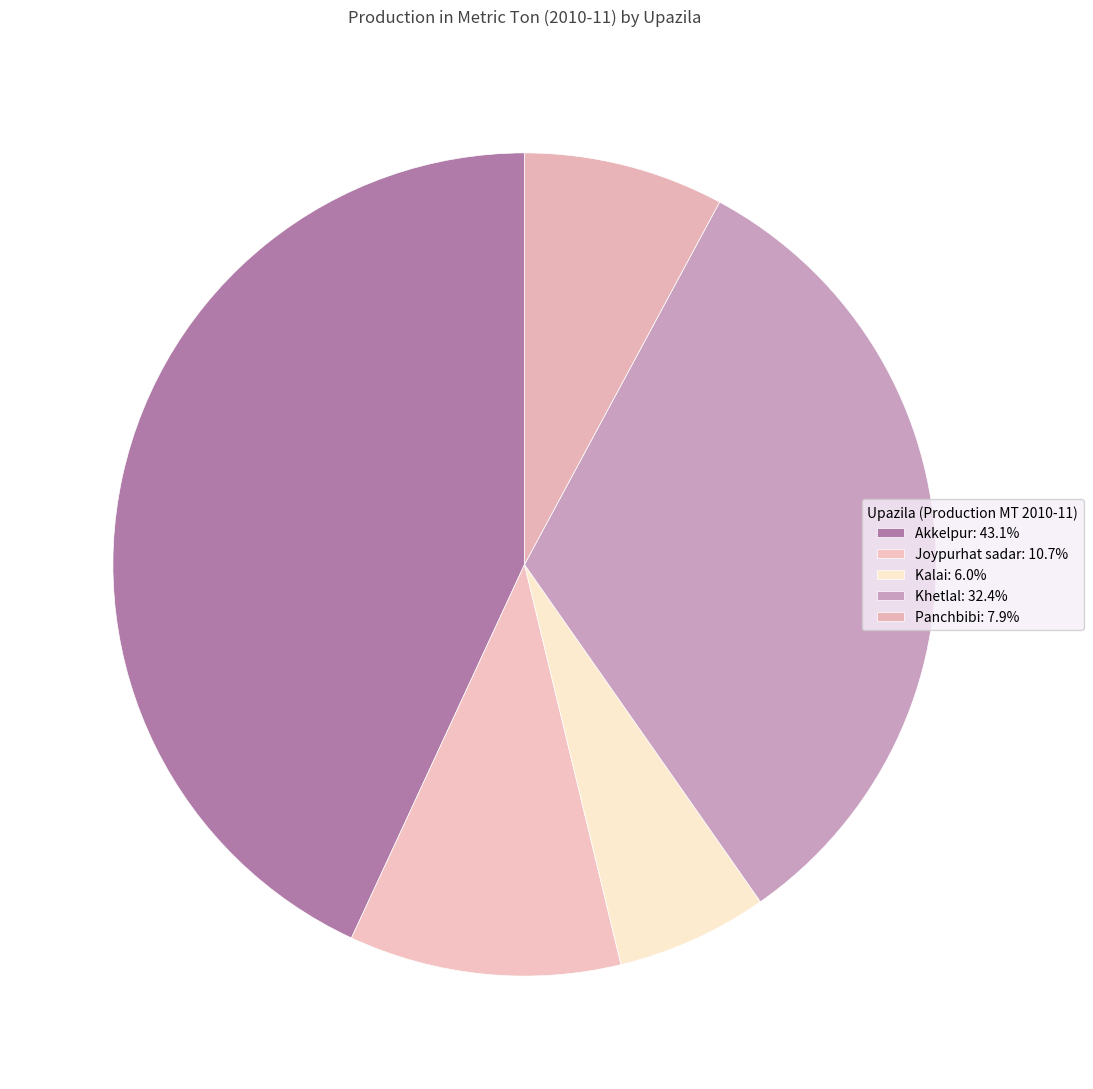

Count the number of slices in the pie.

5